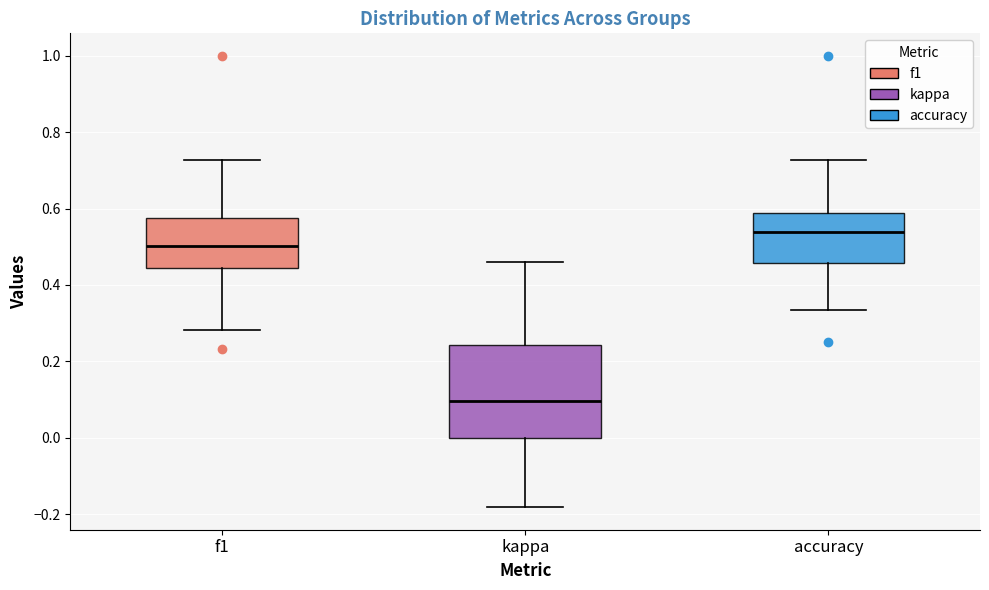

Where does the upper whisker of the box for f1 end on the y-axis? The values are not printed on the chart, so give them approximately, as read against the axis.

0.72